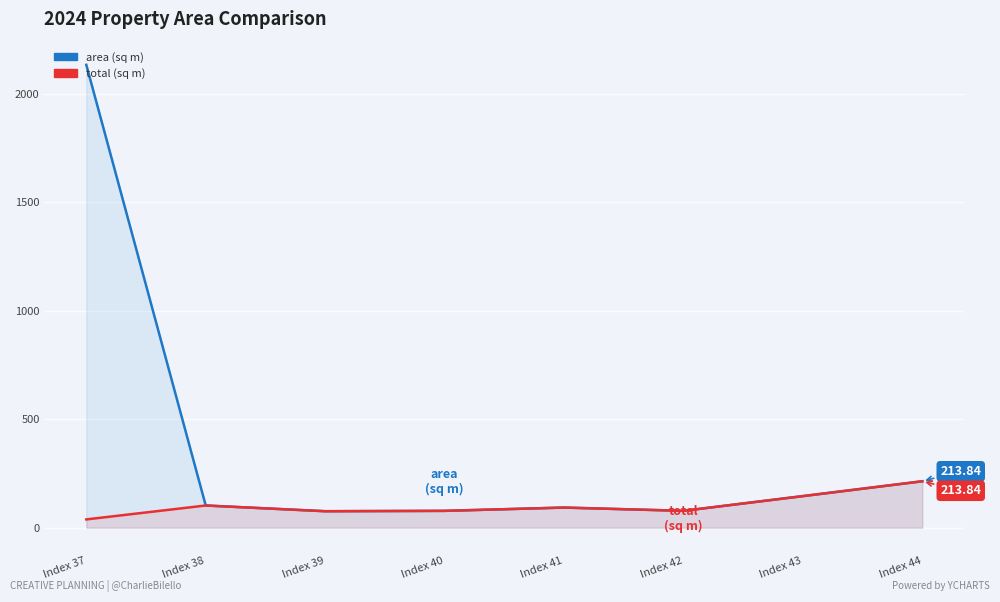

Reading left to right, what are all the values shown in this chart?

area (sq m): 2132.2	102.2	75.8	77.5	92.7	77.6	145.5	213.8
total (sq m): 38.1	102.2	75.8	77.5	92.7	77.6	145.5	213.8